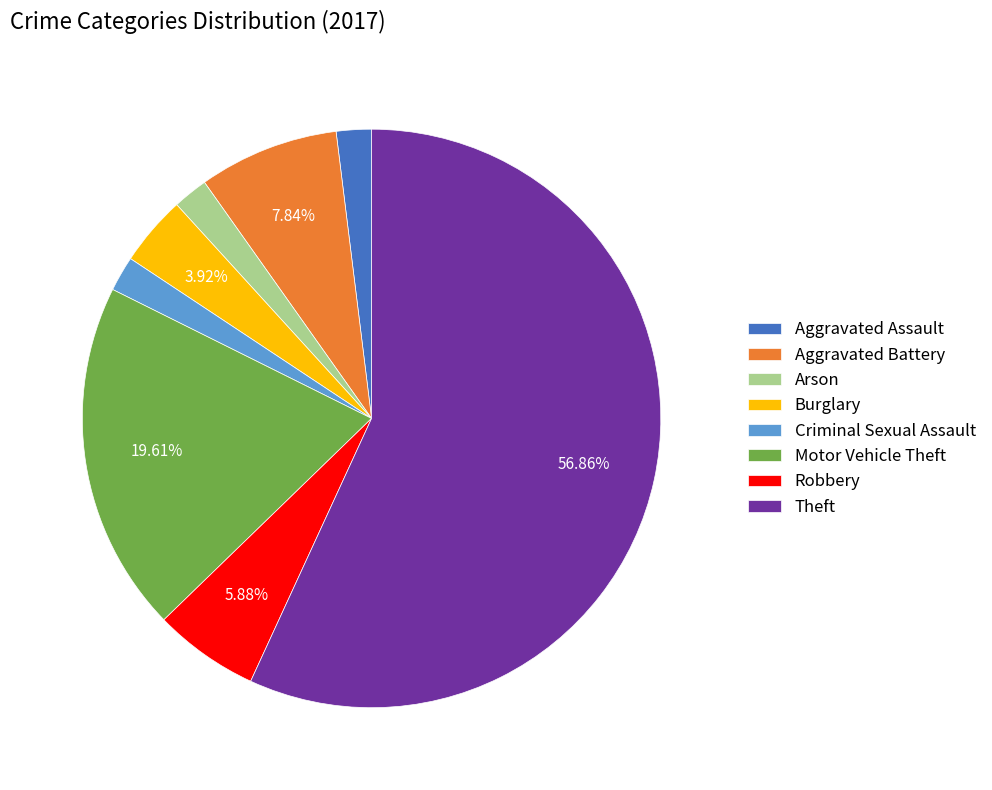

Which category has the biggest portion of the pie?

Theft